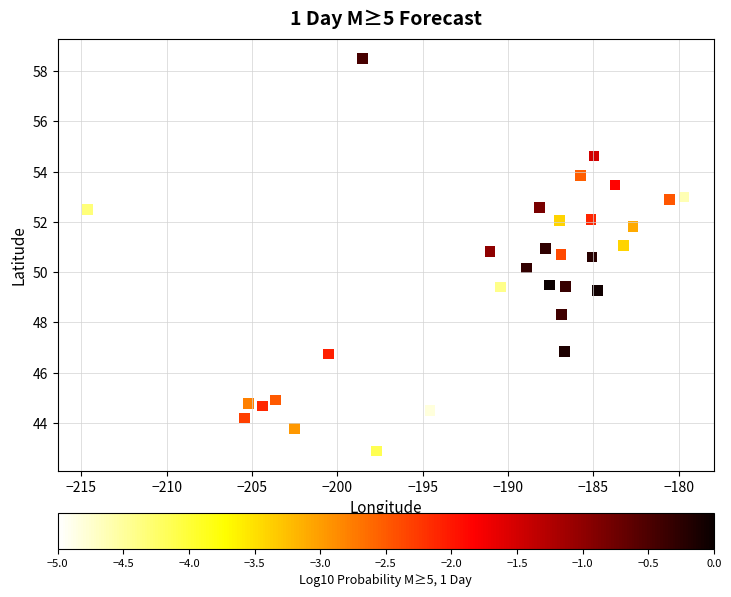

What is the range of X values (max minus min)?

34.9